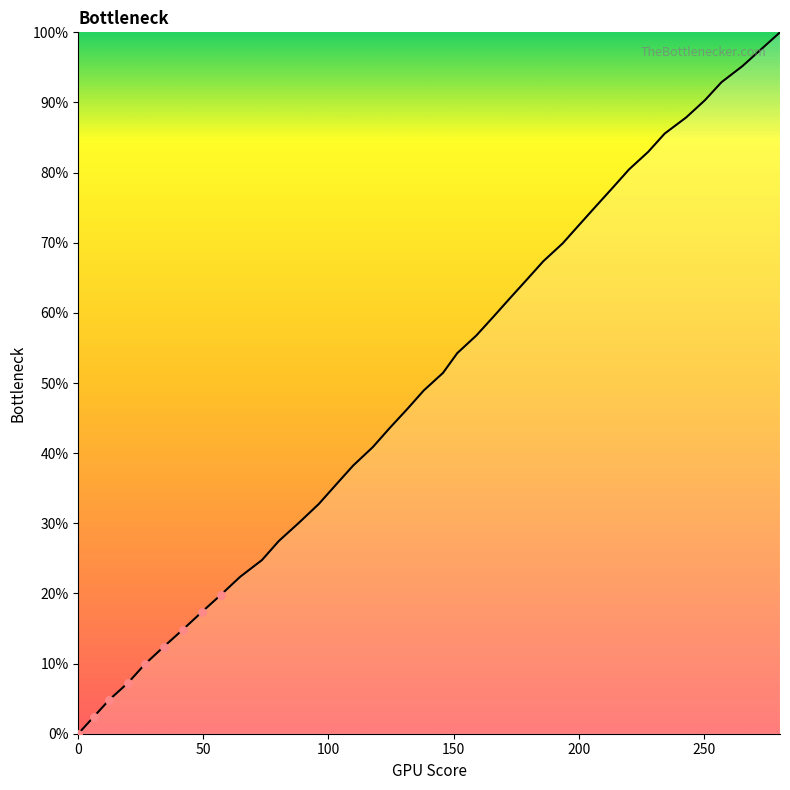

What is the difference between the maximum and minimum values?

100.0